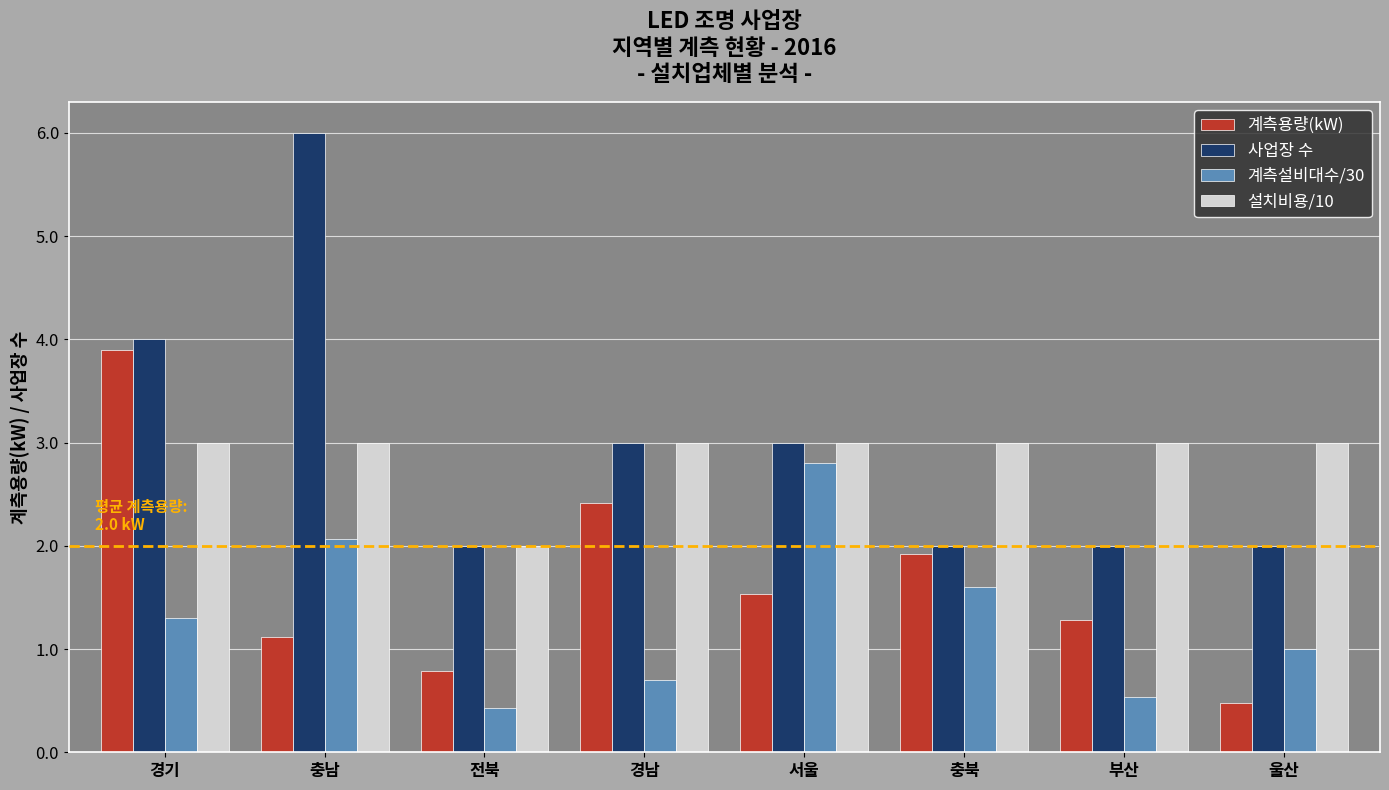

Which series changed the most between 충남 and 경남?

사업장 수